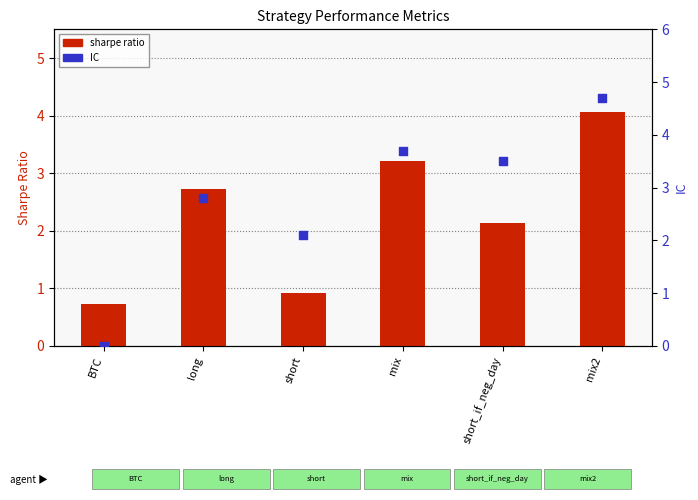

What are all the series names shown in the legend?

sharpe ratio, IC